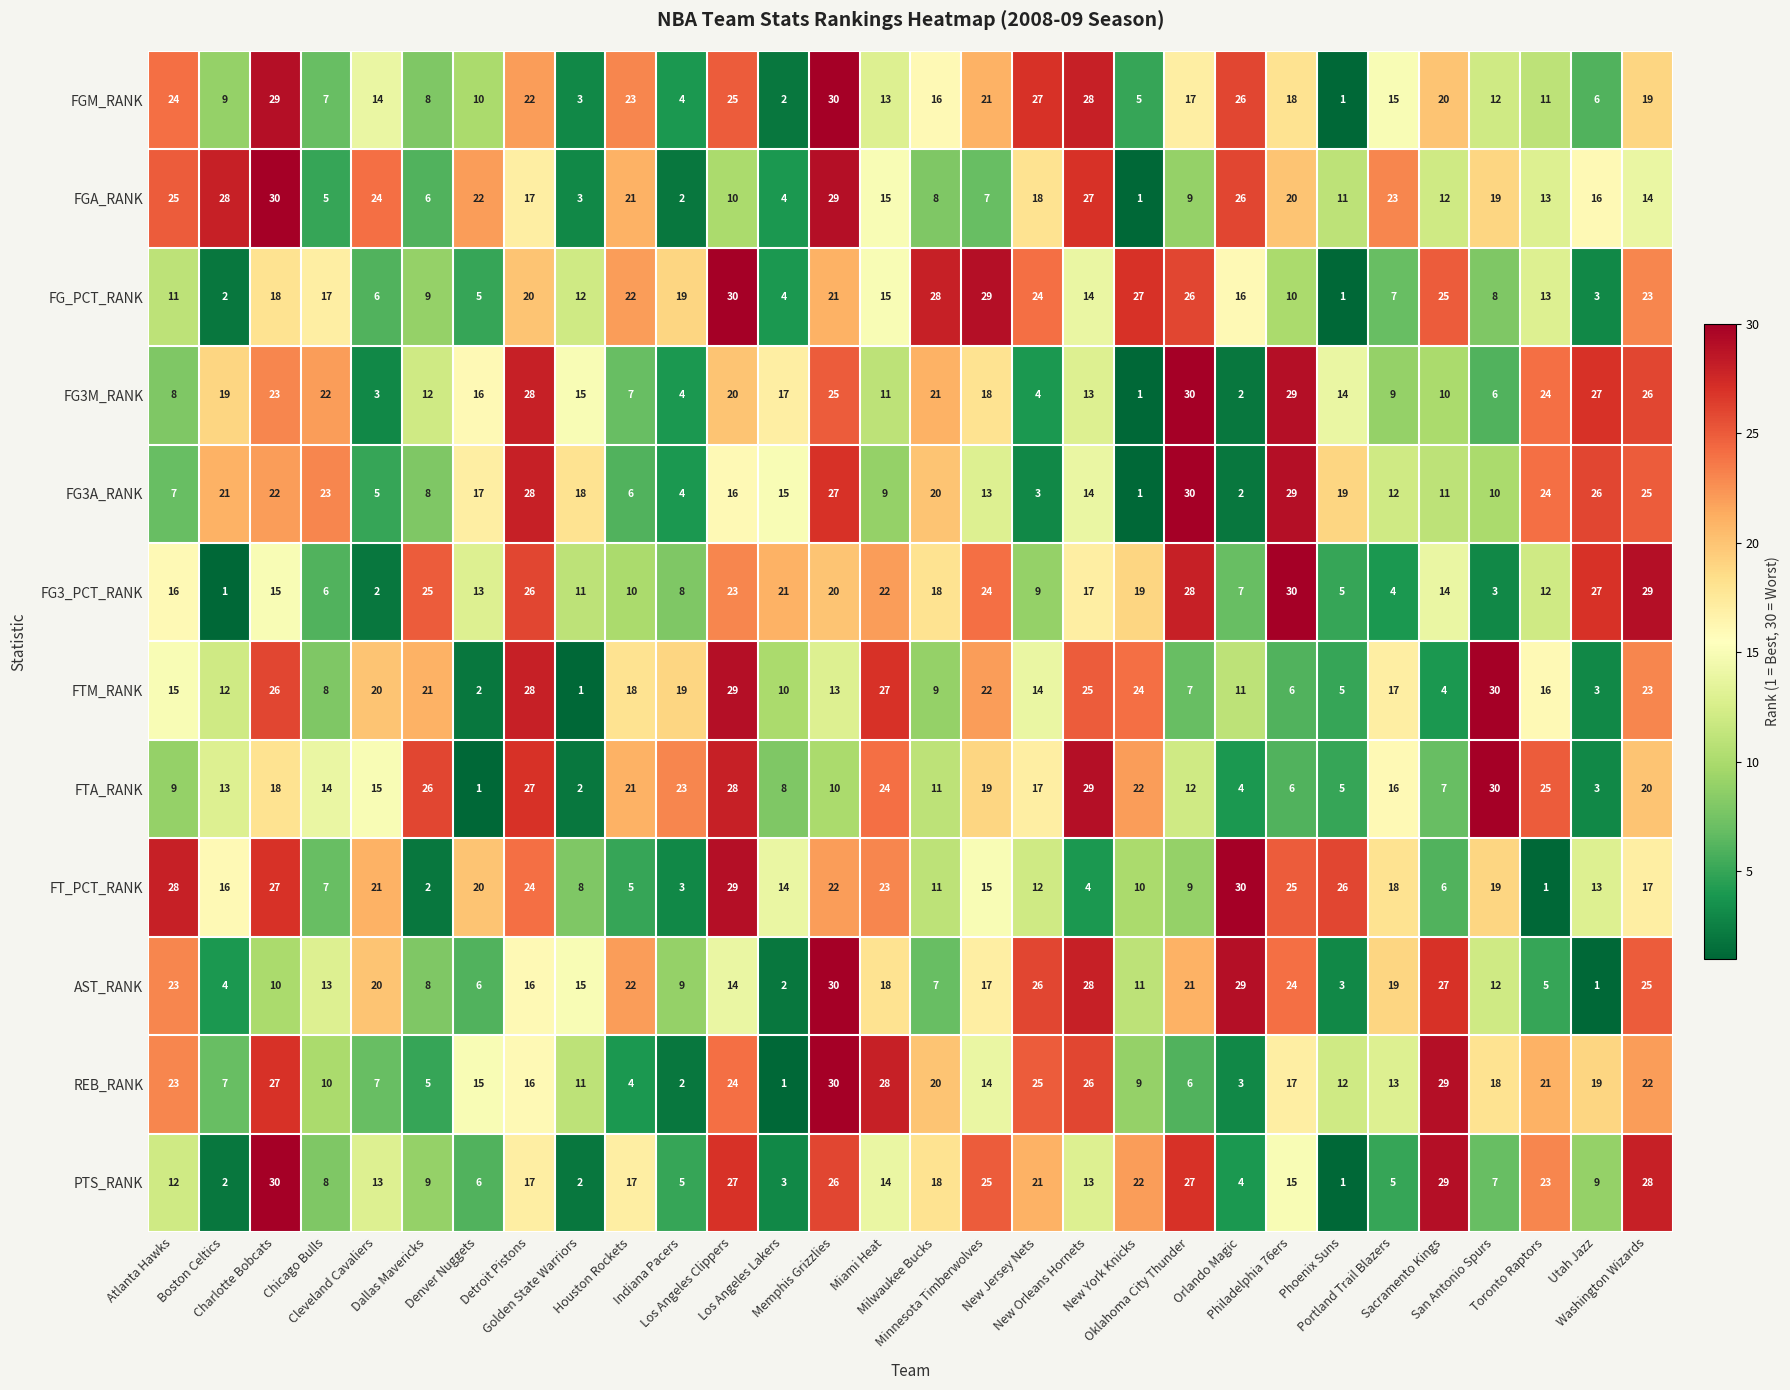

Between Denver Nuggets and Memphis Grizzlies, which series saw the biggest shift?

AST_RANK